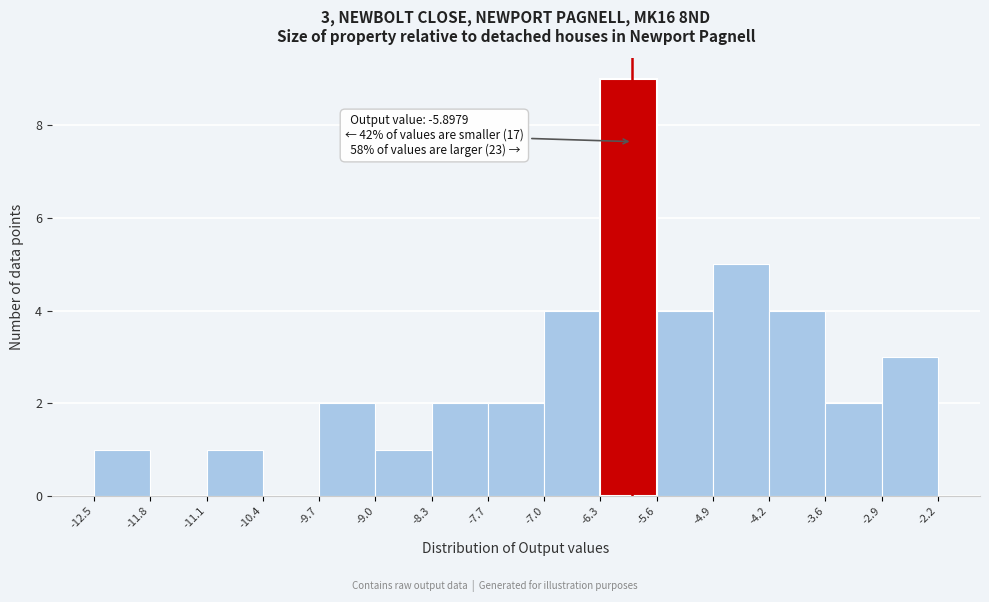

Over which range of the x-axis is the bar tallest?

-6.3 to -5.6